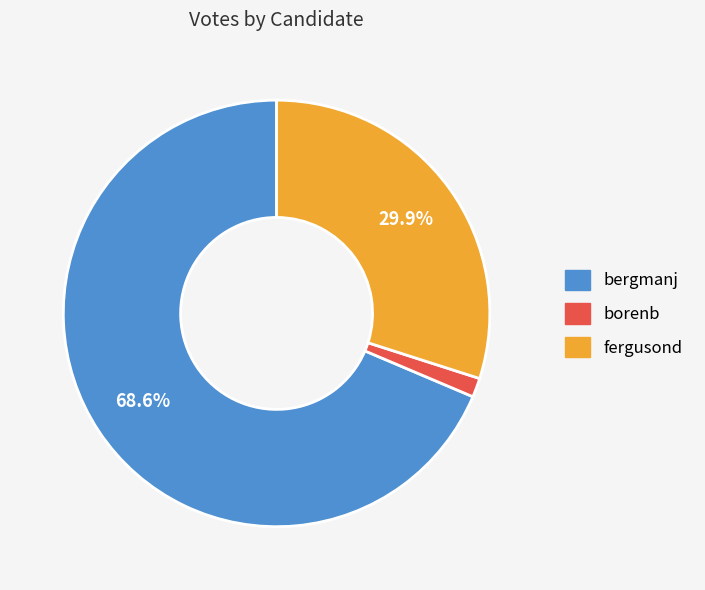

To the nearest percent, what is the difference between the largest and smallest slice percentages?

67%